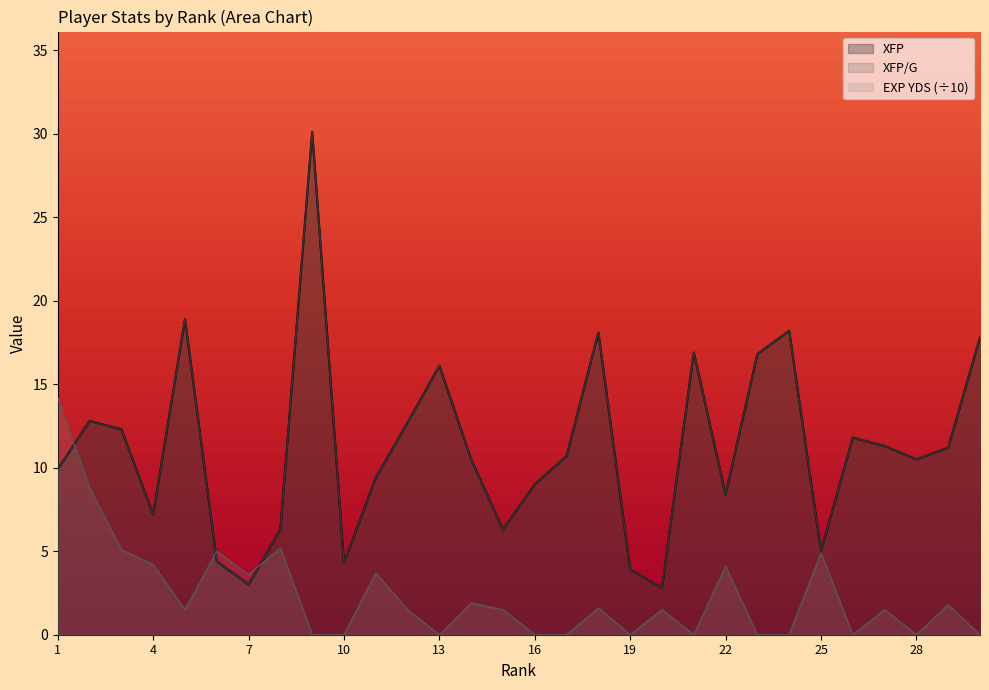

What is the difference between the XFP values at 15 and 24?

11.9